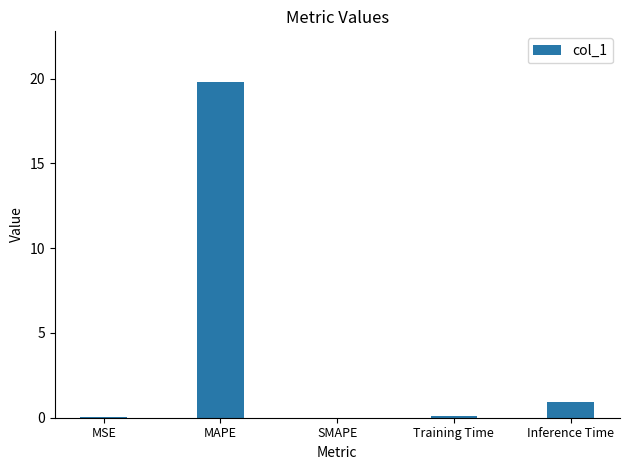

The value at SMAPE is -6.4. True or false?

False